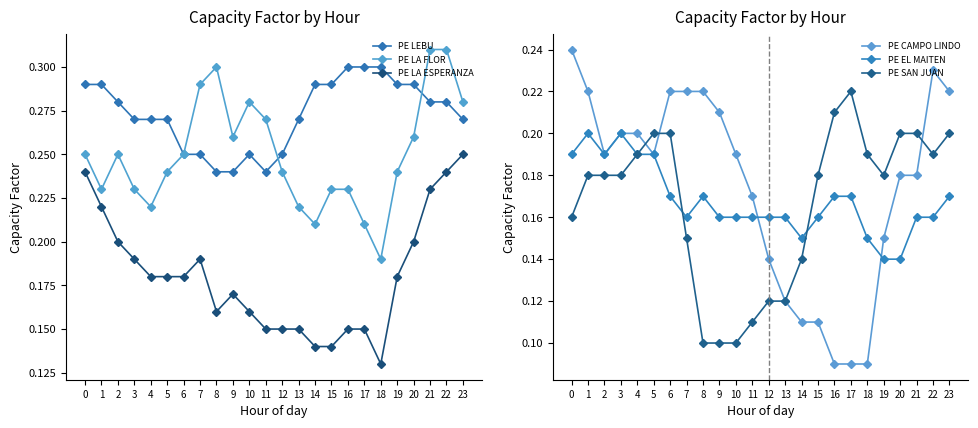

True or false: PE CAMPO LINDO and PE LEBU intersect in this chart.

False